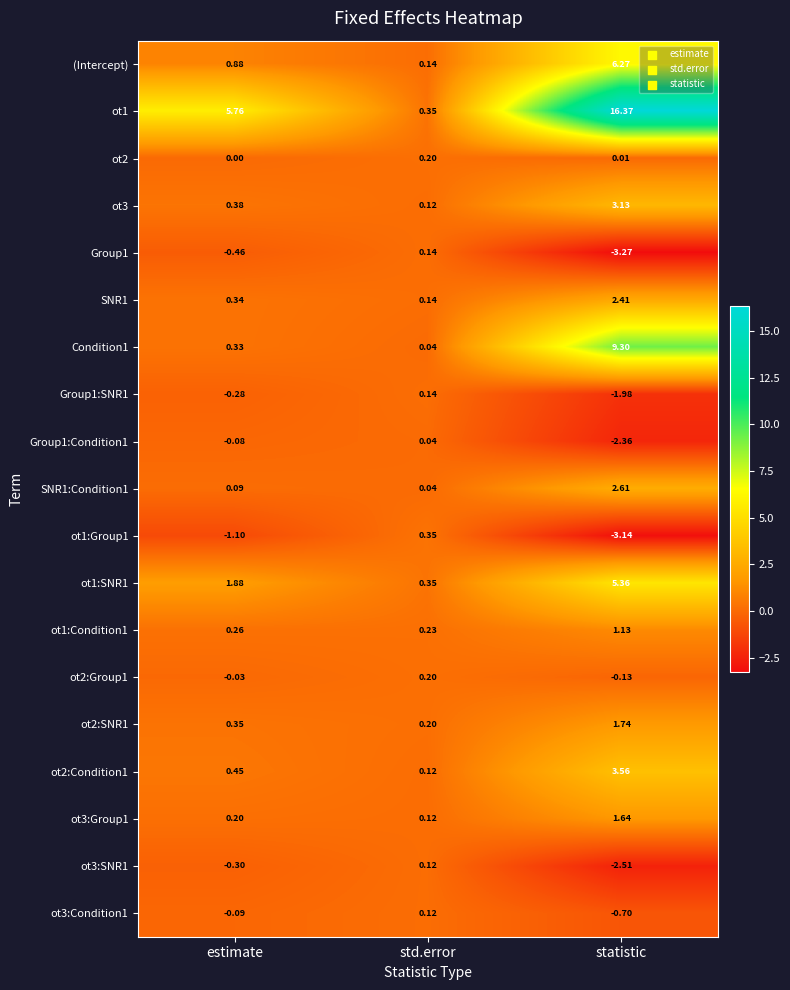

At estimate, list the series in order from smallest to largest.

ot1:Group1, Group1, ot3:SNR1, Group1:SNR1, ot3:Condition1, Group1:Condition1, ot2:Group1, ot2, SNR1:Condition1, ot3:Group1, ot1:Condition1, Condition1, SNR1, ot2:SNR1, ot3, ot2:Condition1, (Intercept), ot1:SNR1, ot1